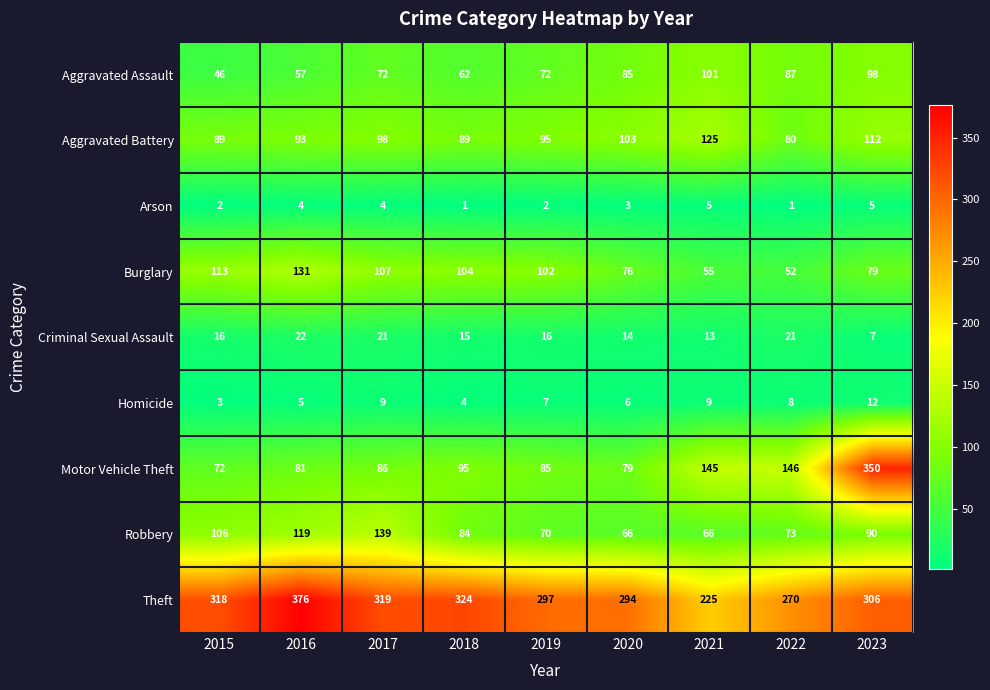

Rank the categories by Motor Vehicle Theft value from highest to lowest.

2023, 2022, 2021, 2018, 2017, 2019, 2016, 2020, 2015